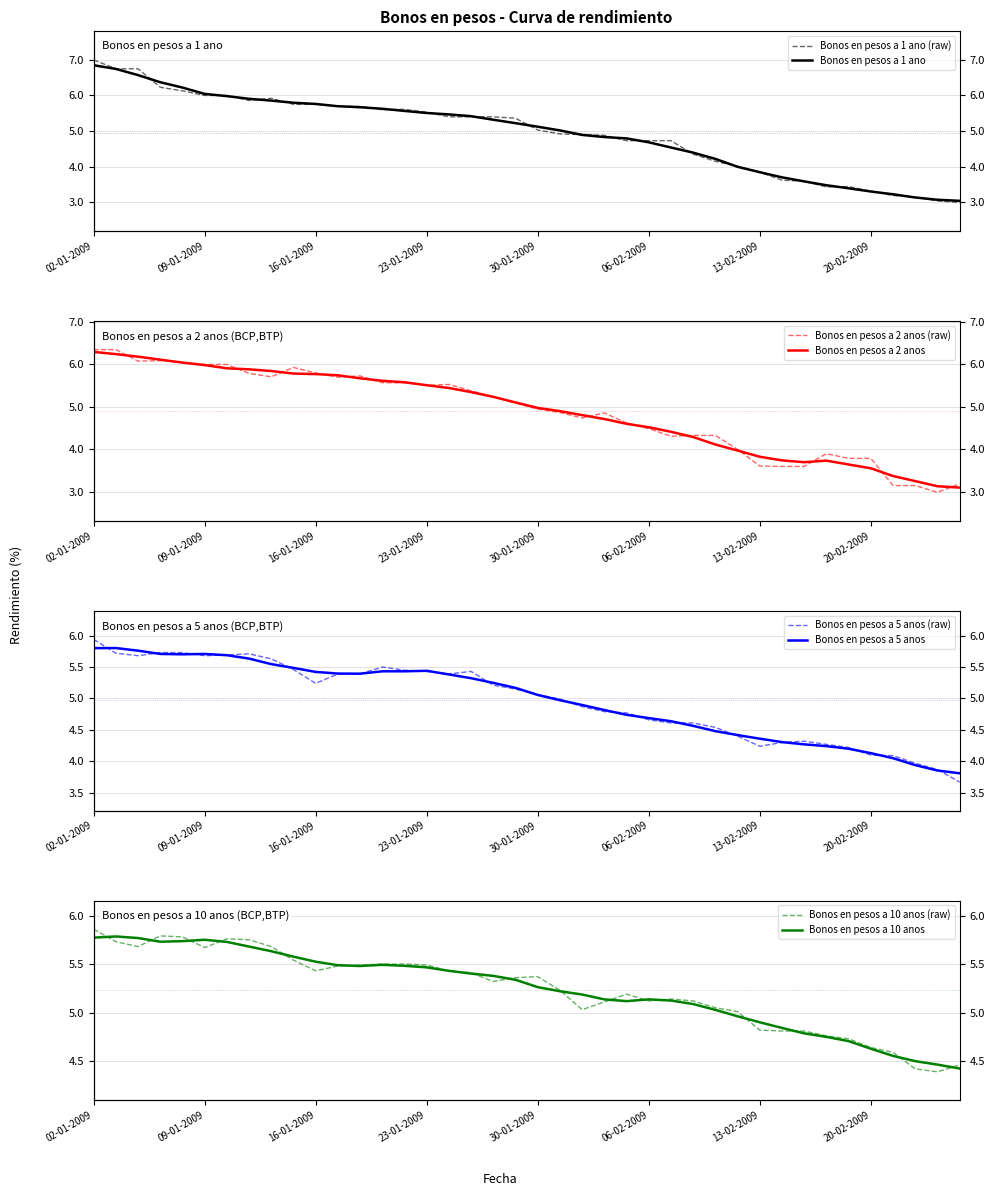

Which series has the largest total across all categories?

Bonos en pesos a 10 anos